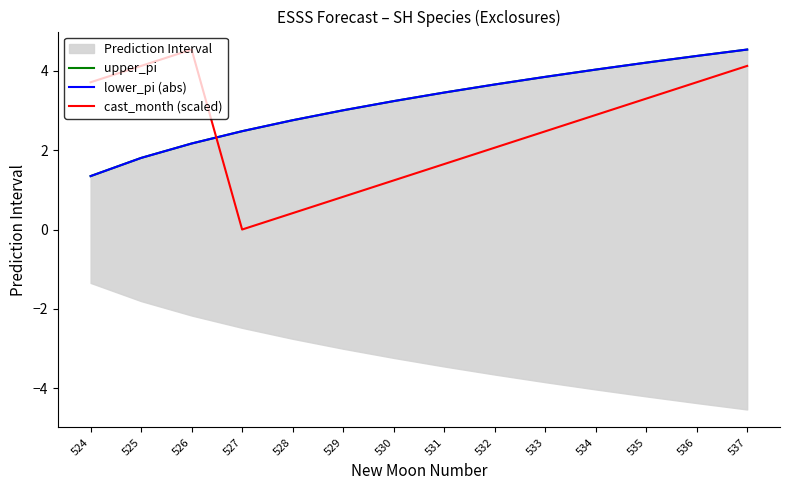

True or false: upper_pi and lower_pi (abs) intersect in this chart.

False